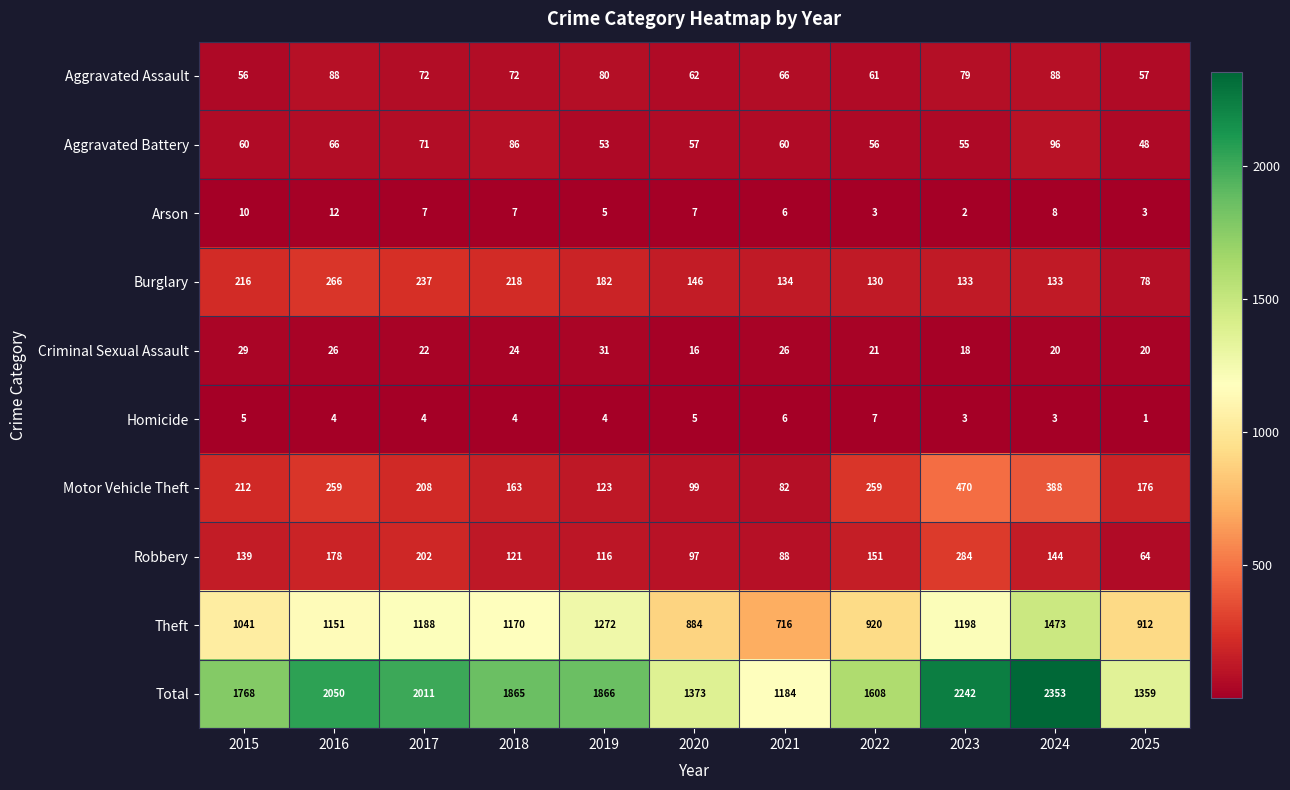

What is the total value across all series at 2021?

2368